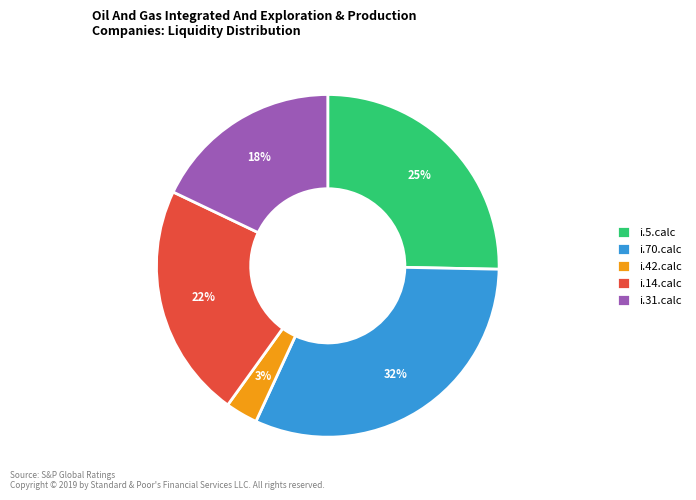

Which category has the smallest portion of the pie?

i.42.calc